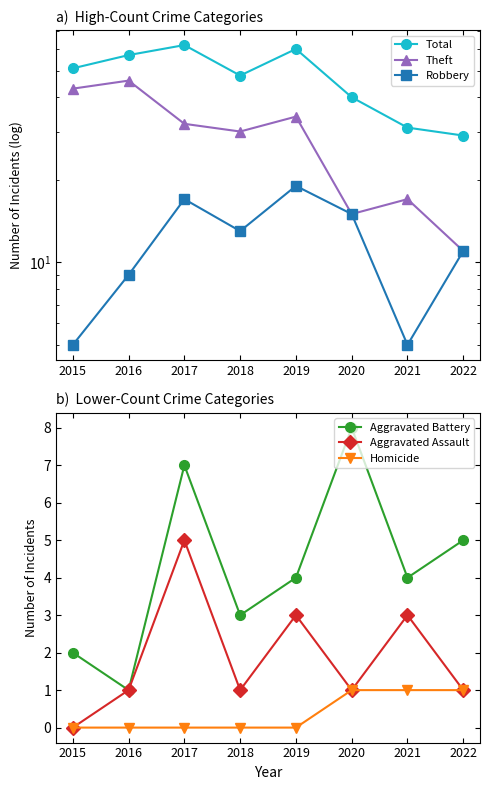

True or false: Theft and Homicide cross at least once.

False